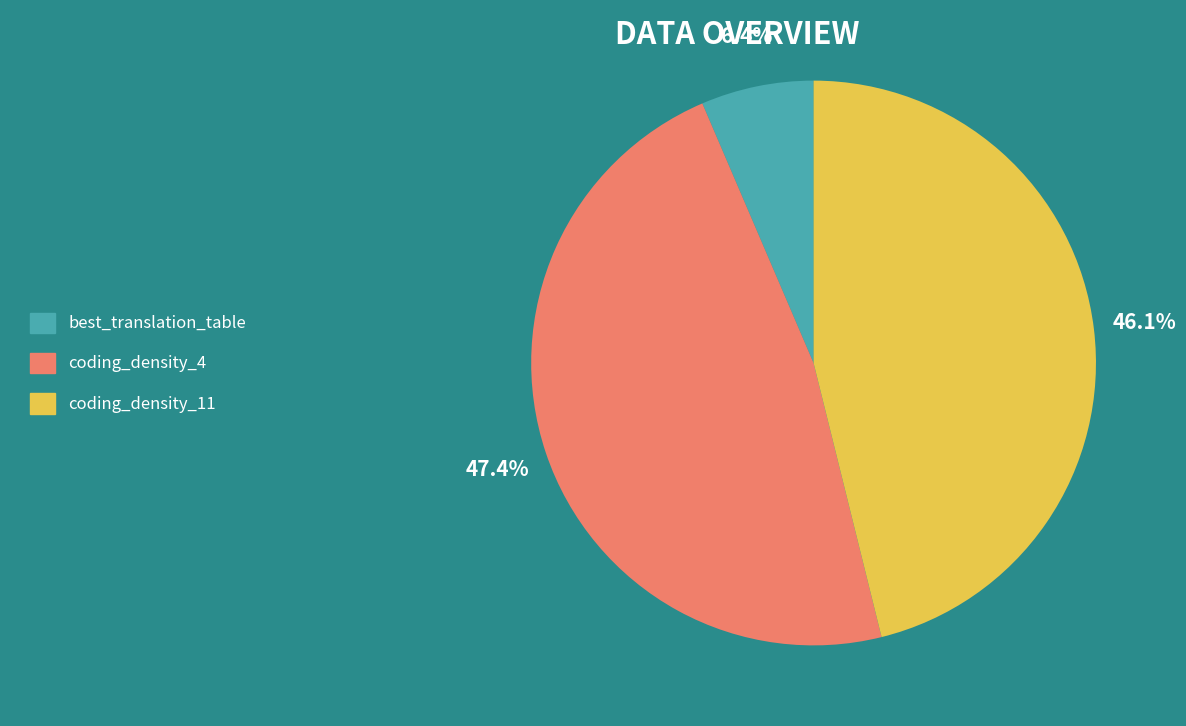

The best_translation_table slice represents 6% of the pie. True or false?

True